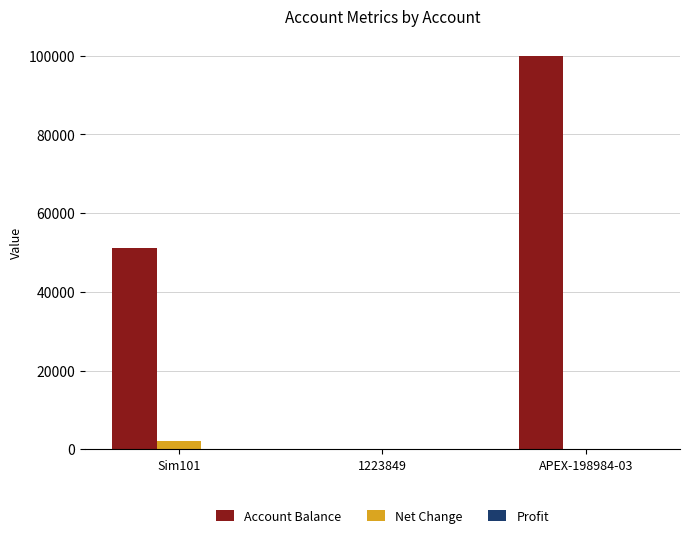

Which category has the highest value across all series?

APEX-198984-03